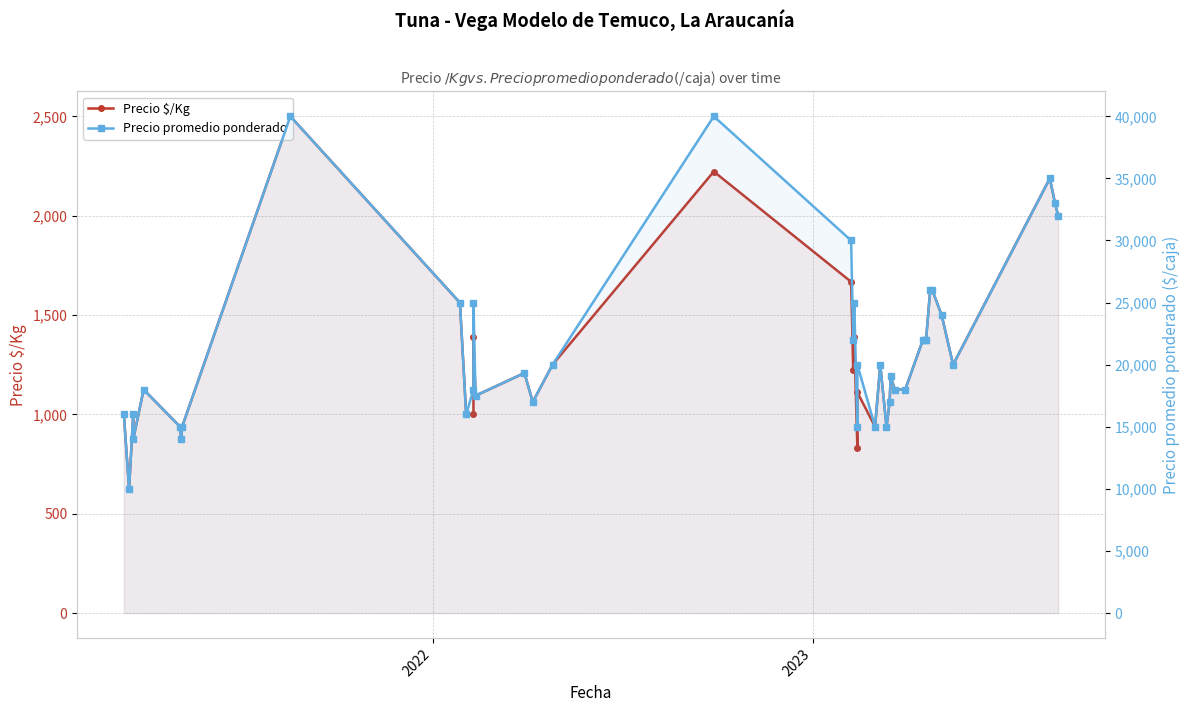

What is the value of the Precio promedio ponderado point at the 9th from the left?

40000